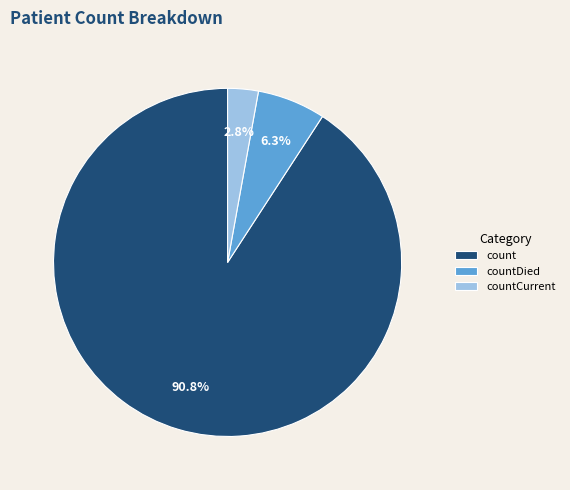

Does count account for over 50% of the chart?

Yes